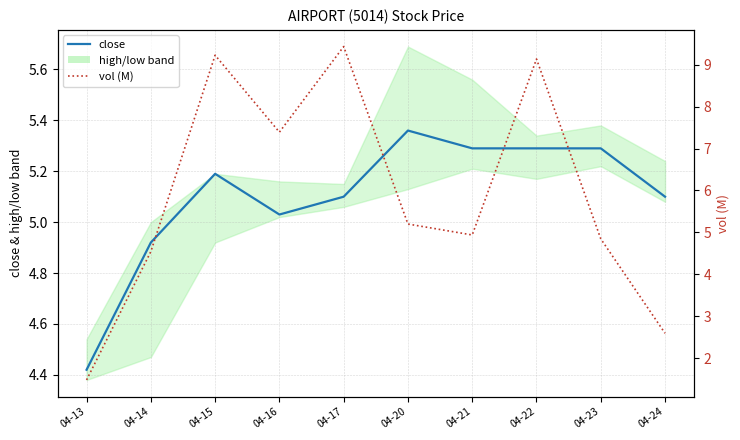

List the series in order of their peak value, lowest first.

close, vol (M)